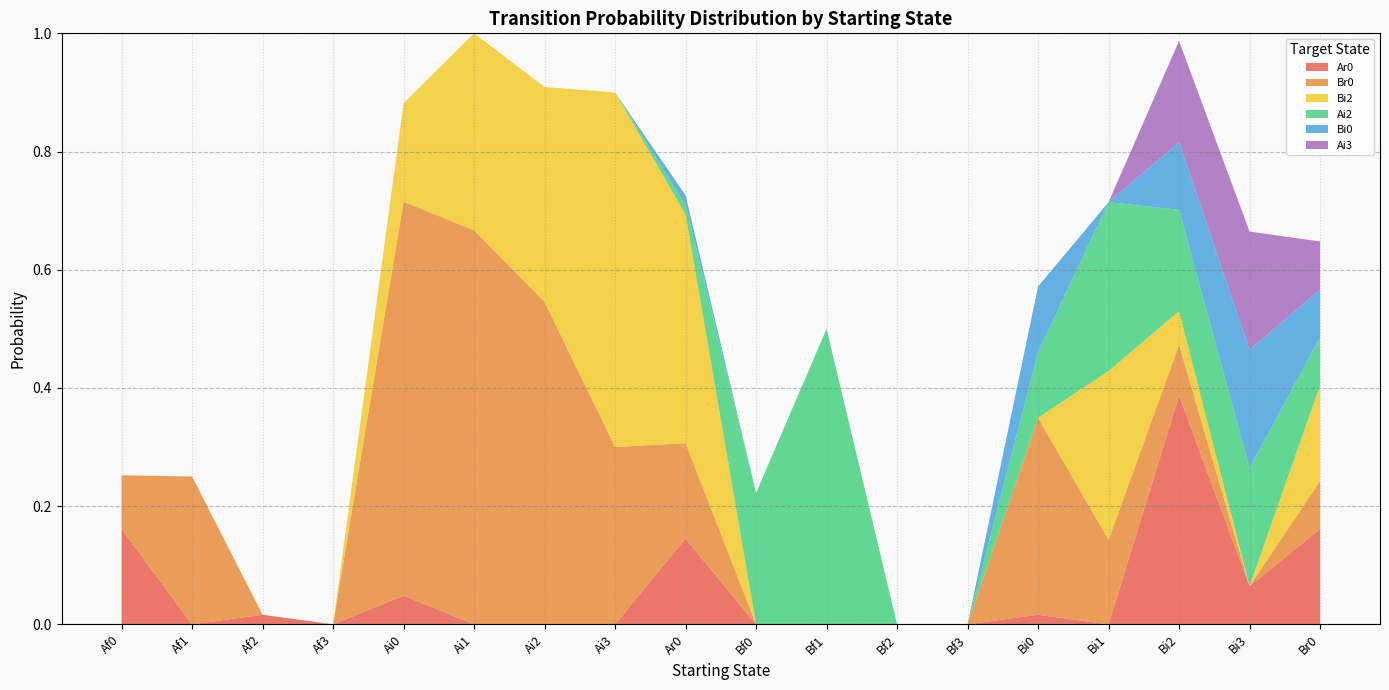

Reading left to right, list all the values displayed in this chart.

Ar0: Af0=0.2	Af1=0.0	Af2=0.0	Af3=0.0	Ai0=0.0	Ai1=0.0	Ai2=0.0	Ai3=0.0	Ar0=0.1	Bf0=0.0	Bf1=0.0	Bf2=0.0	Bf3=0.0	Bi0=0.0	Bi1=0.0	Bi2=0.4	Bi3=0.1	Br0=0.2
Br0: Af0=0.1	Af1=0.2	Af2=0.0	Af3=0.0	Ai0=0.7	Ai1=0.7	Ai2=0.5	Ai3=0.3	Ar0=0.2	Bf0=0.0	Bf1=0.0	Bf2=0.0	Bf3=0.0	Bi0=0.3	Bi1=0.1	Bi2=0.1	Bi3=0.0	Br0=0.1
Bi2: Af0=0.0	Af1=0.0	Af2=0.0	Af3=0.0	Ai0=0.2	Ai1=0.3	Ai2=0.4	Ai3=0.6	Ar0=0.4	Bf0=0.0	Bf1=0.0	Bf2=0.0	Bf3=0.0	Bi0=0.0	Bi1=0.3	Bi2=0.1	Bi3=0.0	Br0=0.2
Ai2: Af0=0.0	Af1=0.0	Af2=0.0	Af3=0.0	Ai0=0.0	Ai1=0.0	Ai2=0.0	Ai3=0.0	Ar0=0.0	Bf0=0.2	Bf1=0.5	Bf2=0.0	Bf3=0.0	Bi0=0.1	Bi1=0.3	Bi2=0.2	Bi3=0.2	Br0=0.1
Bi0: Af0=0.0	Af1=0.0	Af2=0.0	Af3=0.0	Ai0=0.0	Ai1=0.0	Ai2=0.0	Ai3=0.0	Ar0=0.0	Bf0=0.0	Bf1=0.0	Bf2=0.0	Bf3=0.0	Bi0=0.1	Bi1=0.0	Bi2=0.1	Bi3=0.2	Br0=0.1
Ai3: Af0=0.0	Af1=0.0	Af2=0.0	Af3=0.0	Ai0=0.0	Ai1=0.0	Ai2=0.0	Ai3=0.0	Ar0=0.0	Bf0=0.0	Bf1=0.0	Bf2=0.0	Bf3=0.0	Bi0=0.0	Bi1=0.0	Bi2=0.2	Bi3=0.2	Br0=0.1